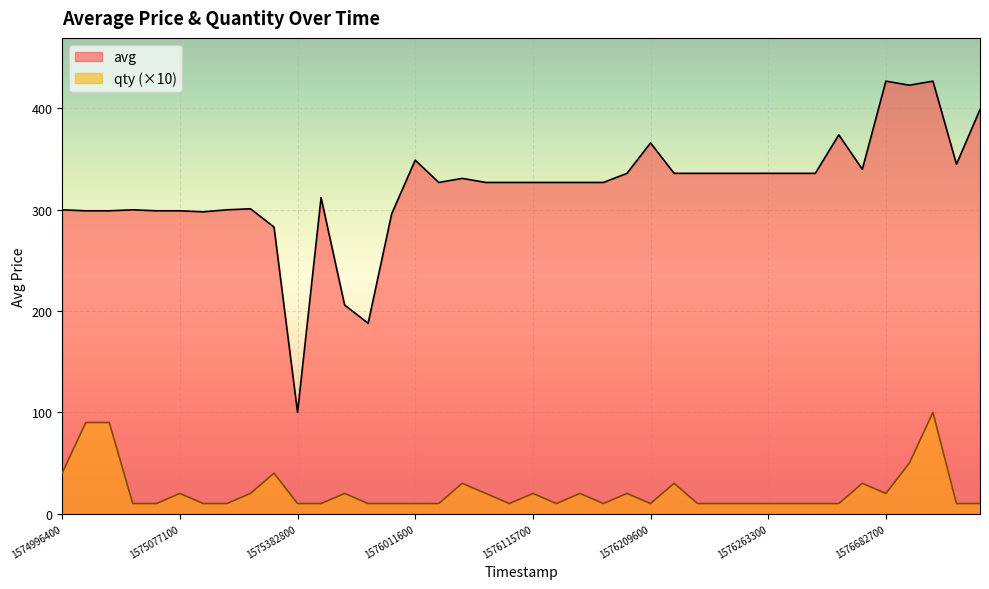

Does the chart display data point markers on the line(s)?

No